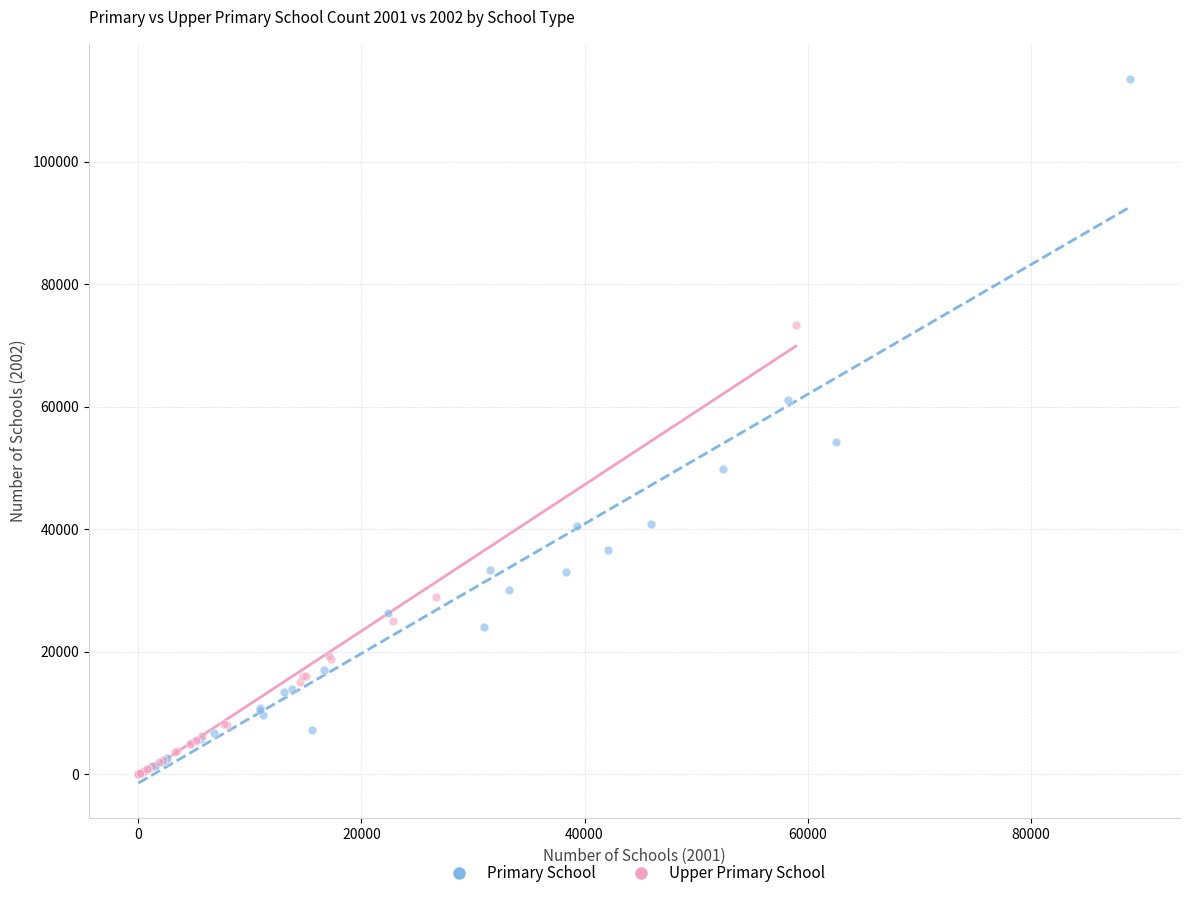

Which series has the largest Y range (max minus min)?

Primary School